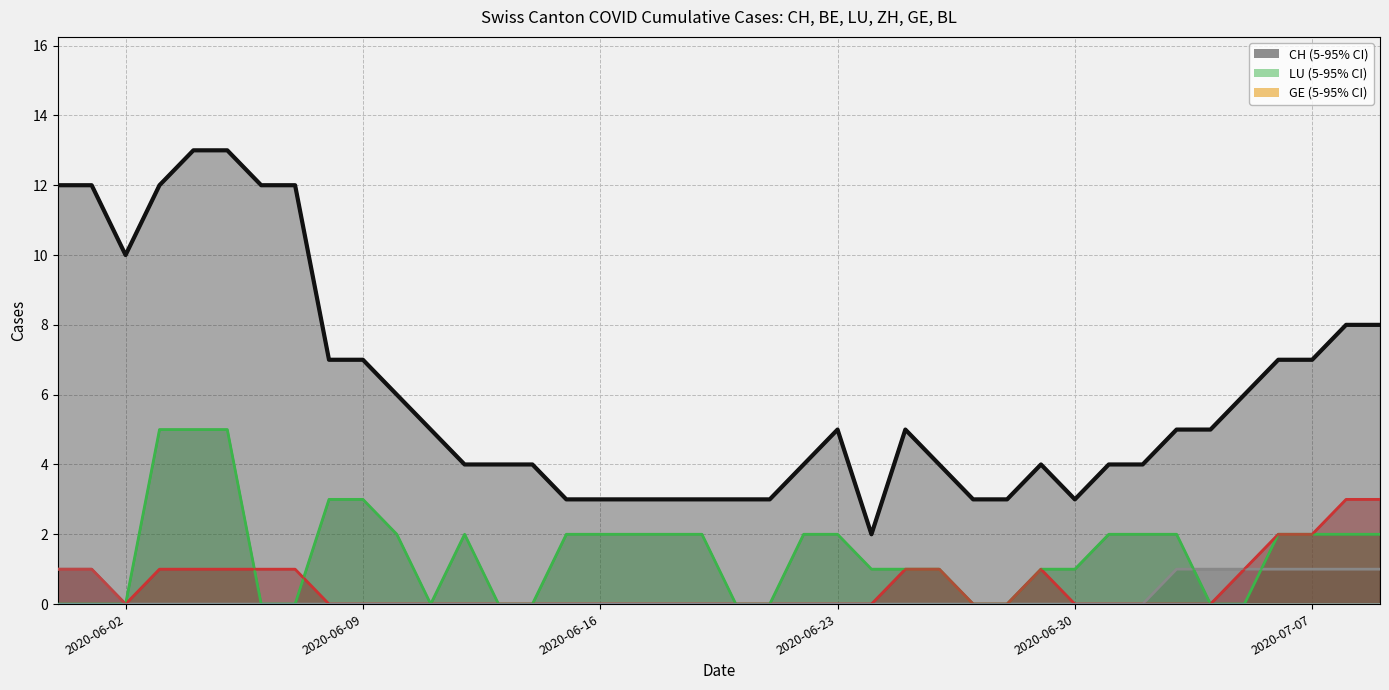

True or false: BE and CH intersect in this chart.

False